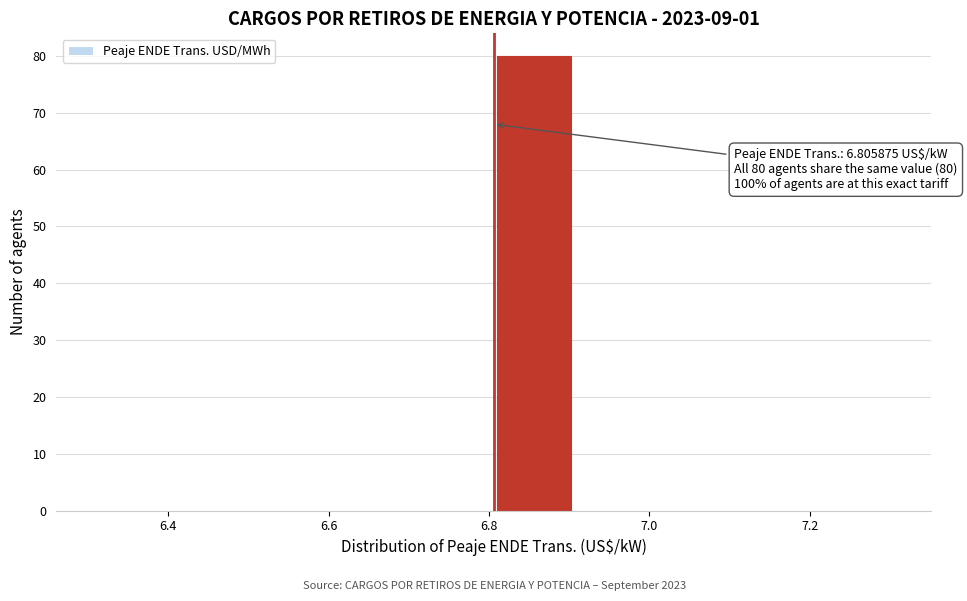

Over which range of the x-axis is the bar tallest?

6.8 to 6.9